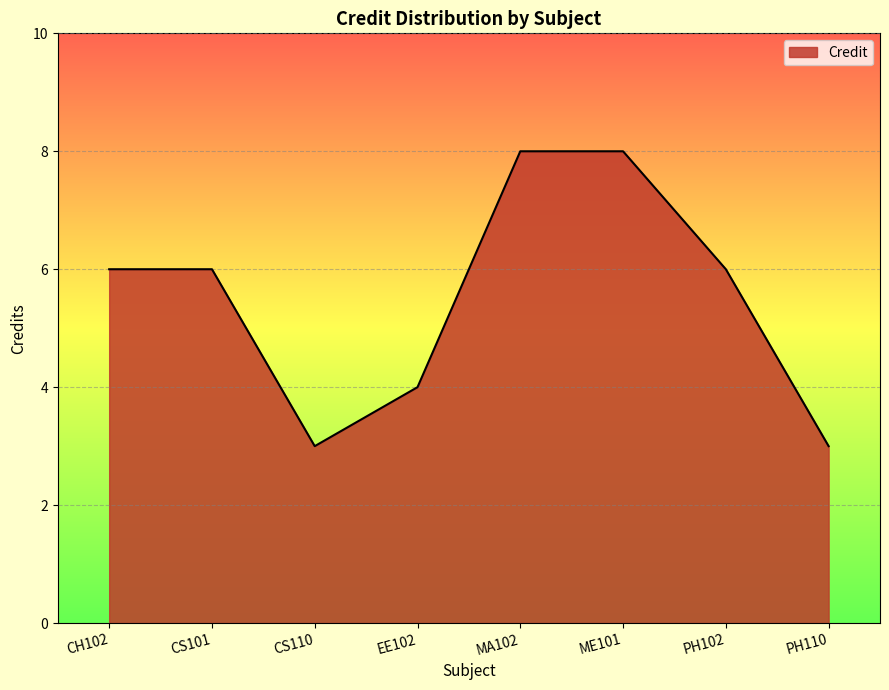

True or false: the data shows 11 at MA102.

False